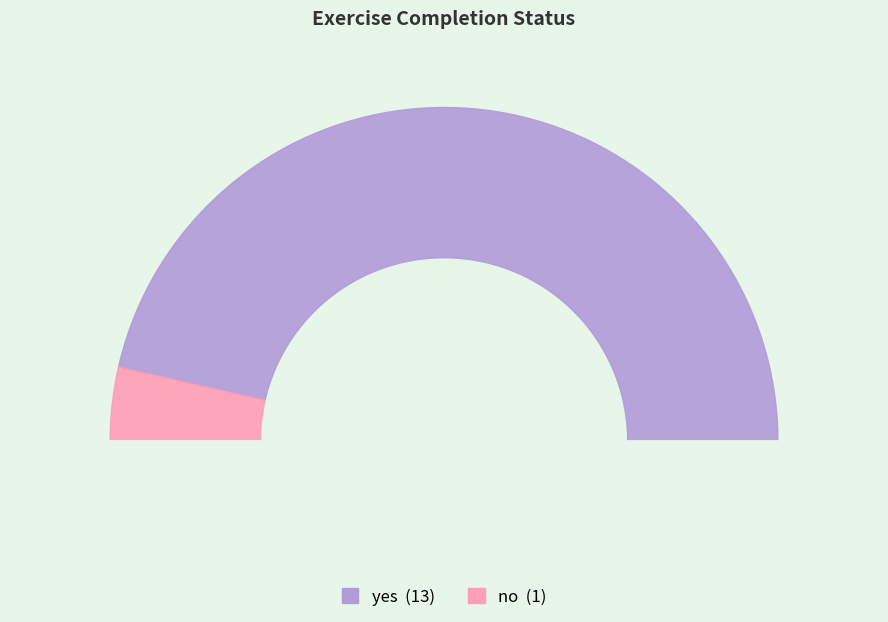

How many slices are in this pie chart?

2